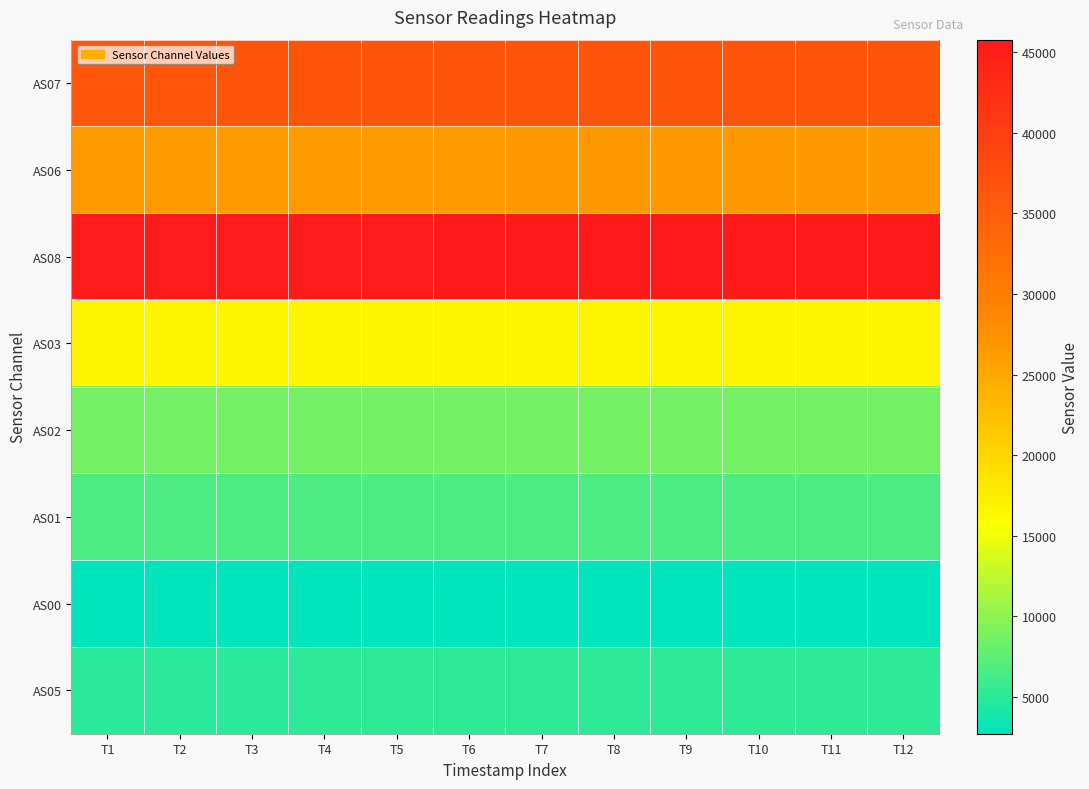

Reading right to left, transcribe all the data shown in this chart.

AS07: T12=36498	T11=36573	T10=36591	T9=36569	T8=36613	T7=36564	T6=36460	T5=36450	T4=36447	T3=36398	T2=36308	T1=36330
AS06: T12=26618	T11=26666	T10=26673	T9=26655	T8=26685	T7=26655	T6=26578	T5=26579	T4=26570	T3=26572	T2=26498	T1=26514
AS08: T12=45646	T11=45753	T10=45757	T9=45747	T8=45787	T7=45736	T6=45623	T5=45599	T4=45577	T3=45559	T2=45453	T1=45463
AS03: T12=16813	T11=16836	T10=16836	T9=16820	T8=16842	T7=16828	T6=16795	T5=16786	T4=16783	T3=16771	T2=16753	T1=16750
AS02: T12=8735	T11=8752	T10=8753	T9=8752	T8=8761	T7=8750	T6=8726	T5=8720	T4=8707	T3=8707	T2=8689	T1=8689
AS01: T12=6692	T11=6706	T10=6711	T9=6709	T8=6714	T7=6705	T6=6687	T5=6684	T4=6680	T3=6673	T2=6662	T1=6662
AS00: T12=2724	T11=2733	T10=2730	T9=2730	T8=2732	T7=2729	T6=2722	T5=2720	T4=2716	T3=2718	T2=2712	T1=2710
AS05: T12=5082	T11=5090	T10=5094	T9=5092	T8=5096	T7=5090	T6=5074	T5=5074	T4=5068	T3=5064	T2=5058	T1=5058